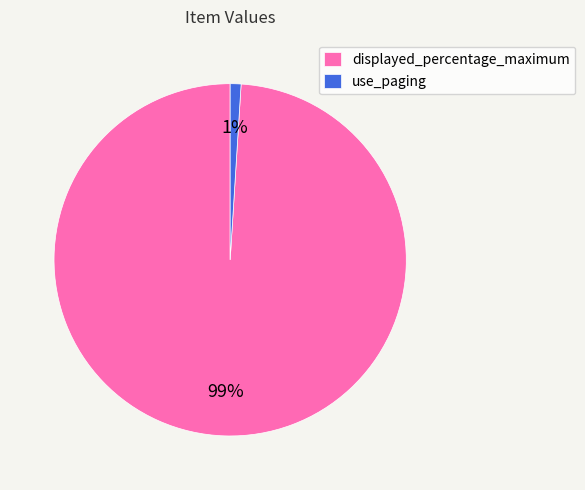

To the nearest percent, what is the difference between the displayed_percentage_maximum and use_paging slice percentages?

98%